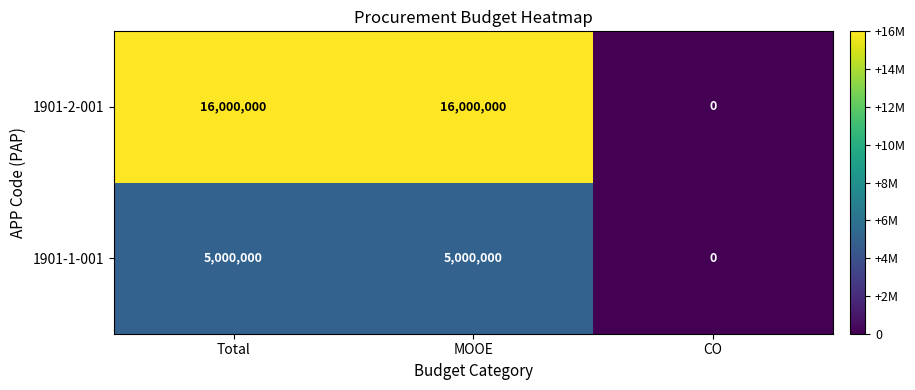

What is the sum of all 1901-2-001 values?

32000000